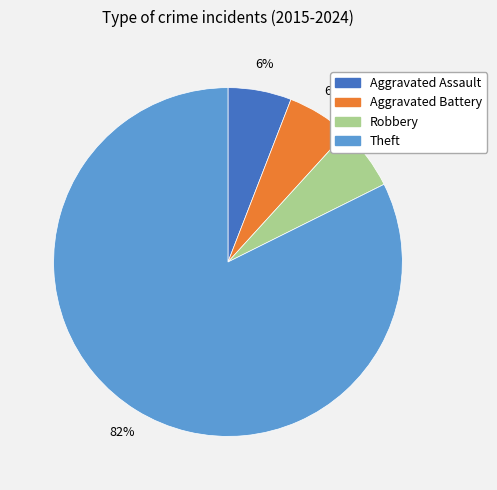

To the nearest percent, what is the difference between the Aggravated Assault and Theft slice percentages?

76%